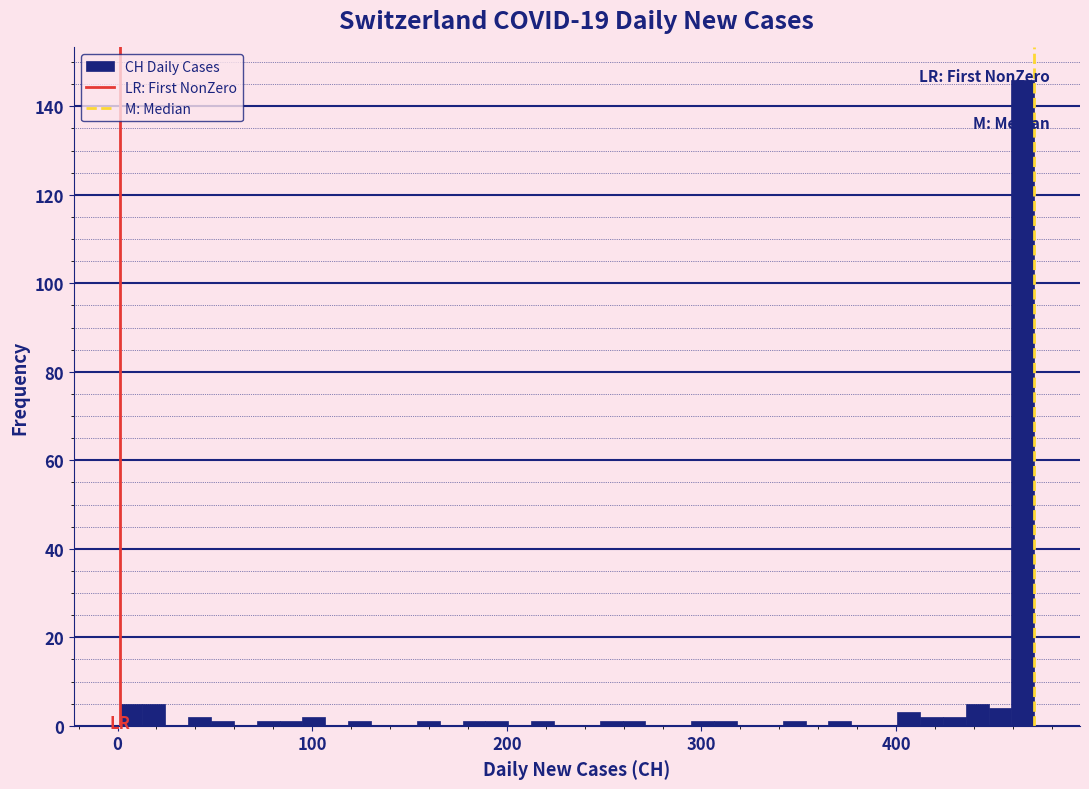

Around what value on the x-axis is the tallest bar? Give the approximate position of its centre, as read against the axis.

470